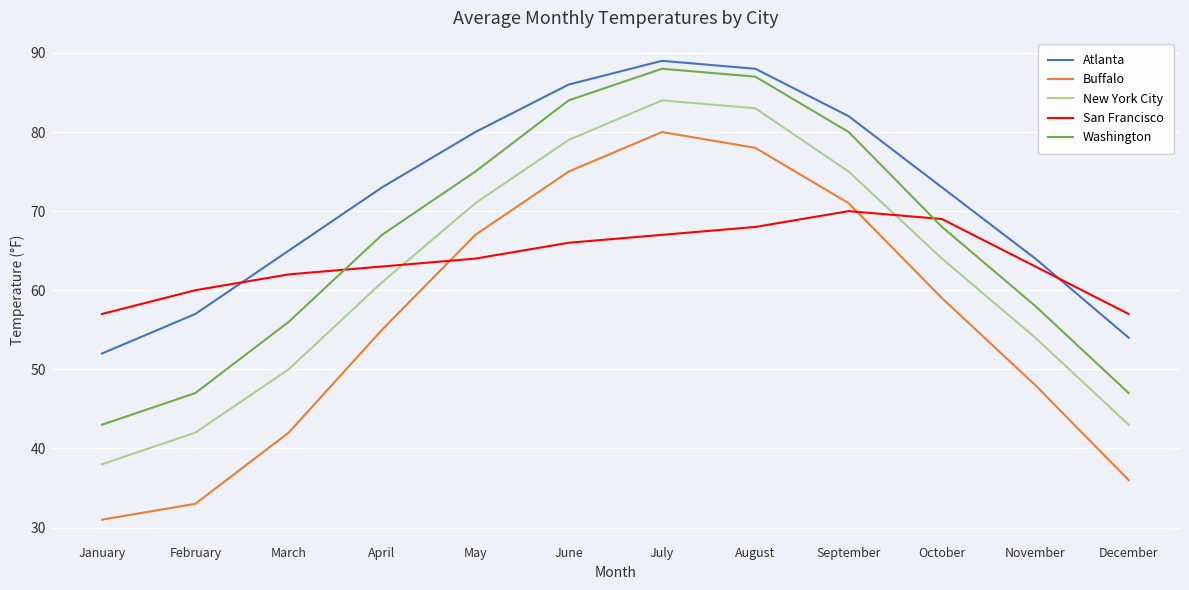

In San Francisco, how many points are higher than both neighbors (excluding endpoints)?

1